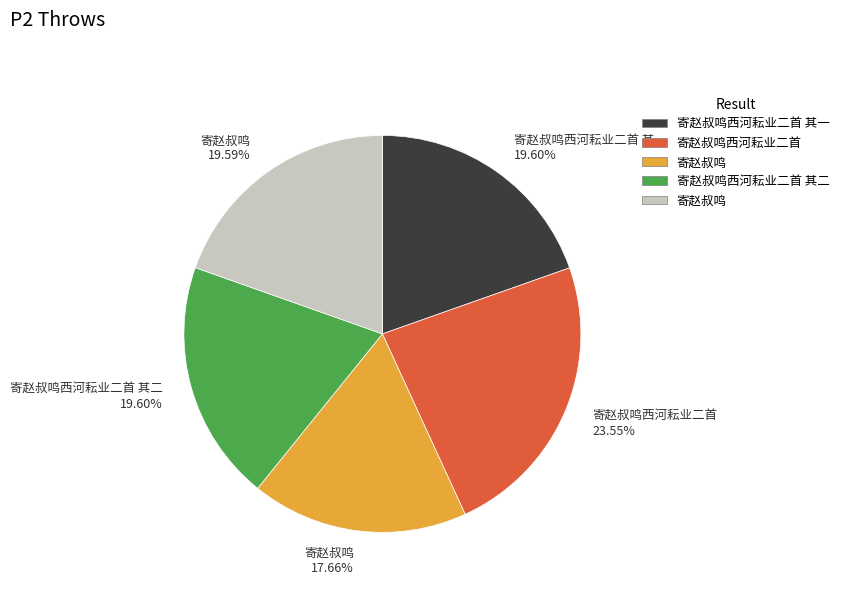

Does any single category account for the majority?

No